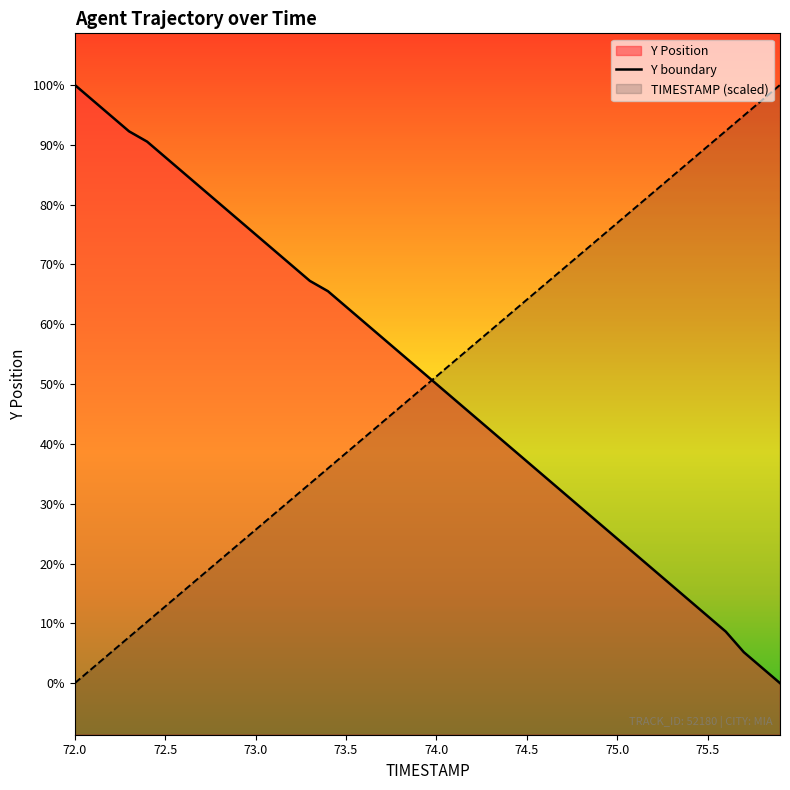

Does the chart have visible grid lines?

No